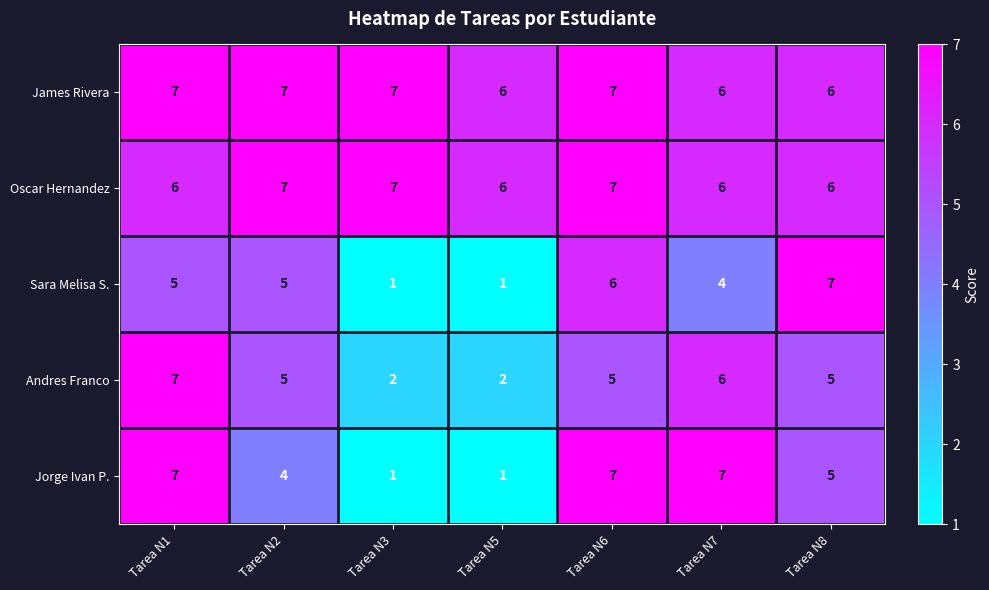

What is the highest value of the Jorge Ivan P. series?

7